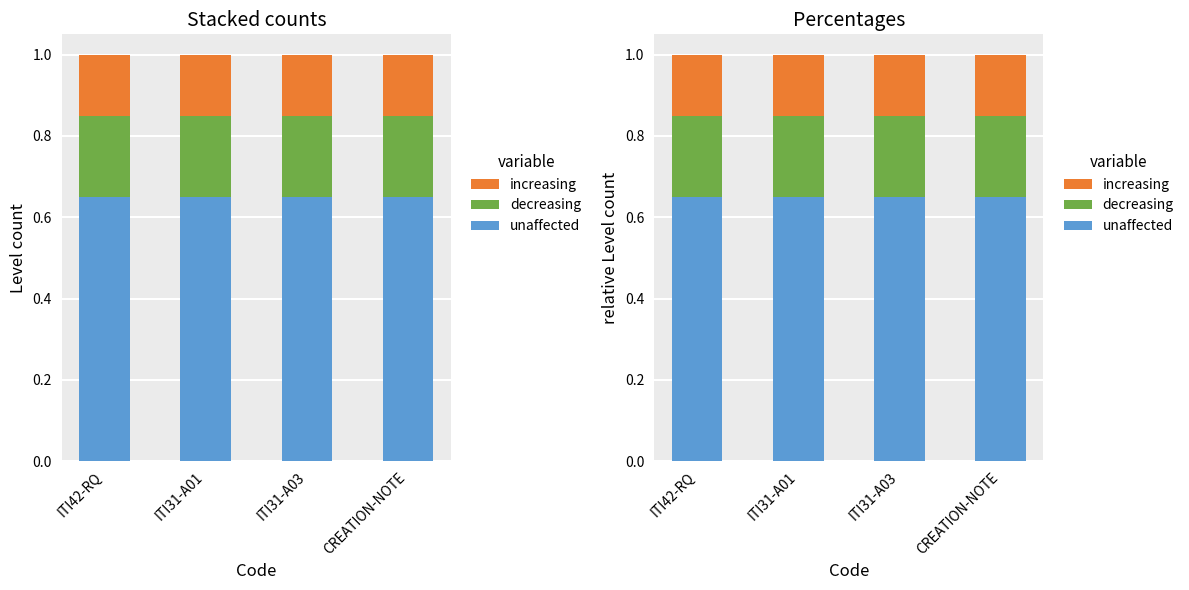

What is the minimum value for increasing?

0.1